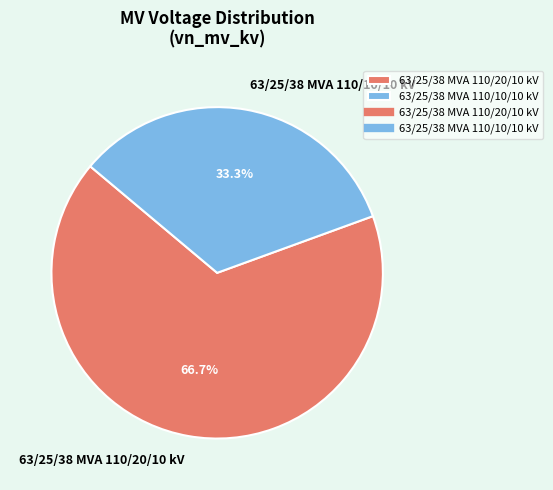

To the nearest percent, what is the difference between the largest and smallest slice percentages?

33%